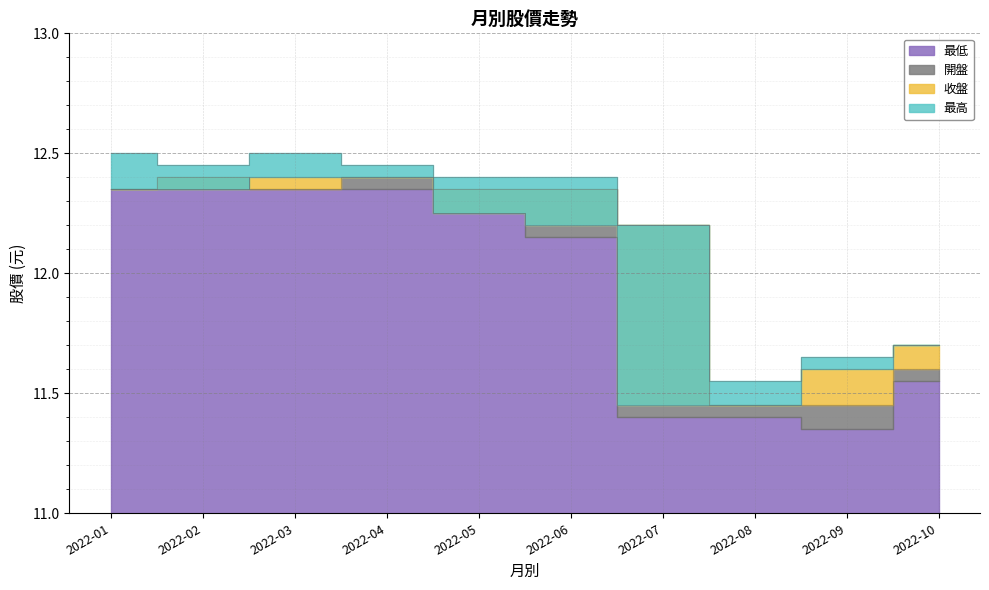

At which label does 最低 first exceed 12?

2022-01